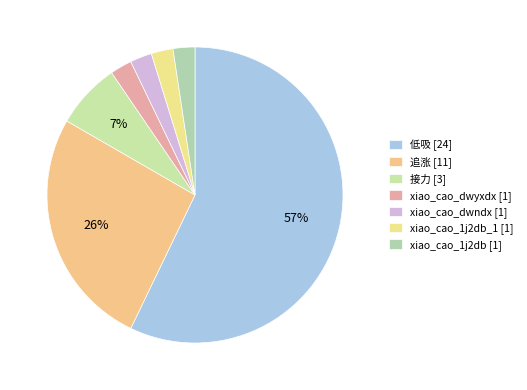

Count the number of slices in the pie.

7